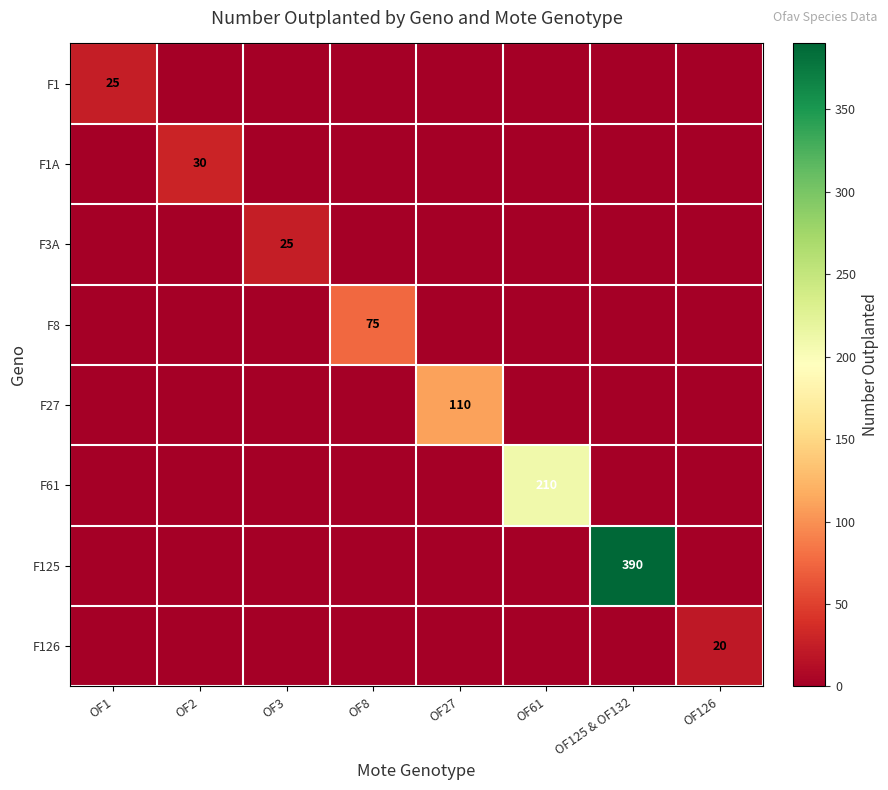

Is the value of F27 at OF125 & OF132 greater than the value of F125 at OF3?

No